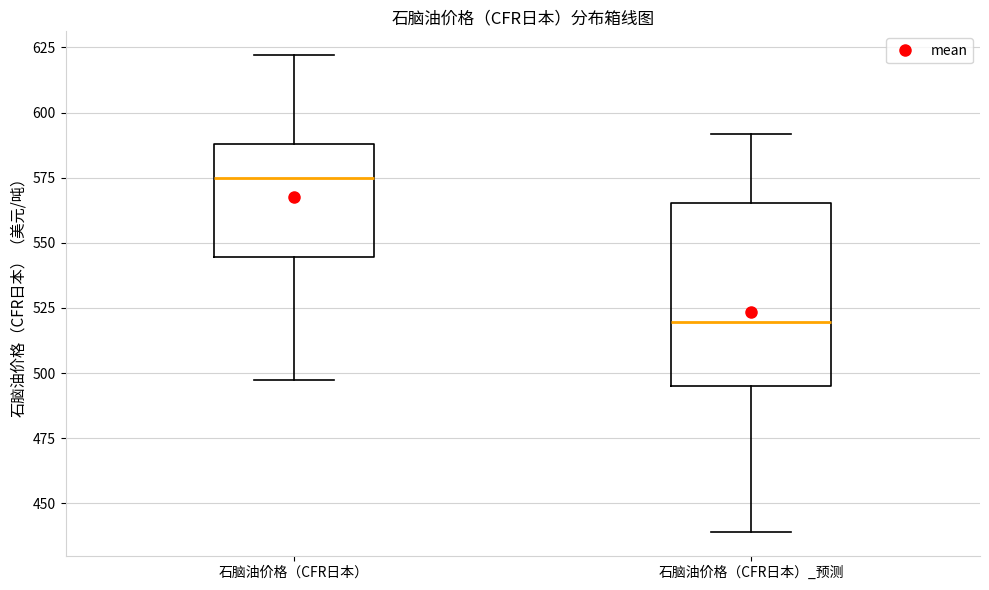

Which box has the highest median line?

石脑油价格（CFR日本）